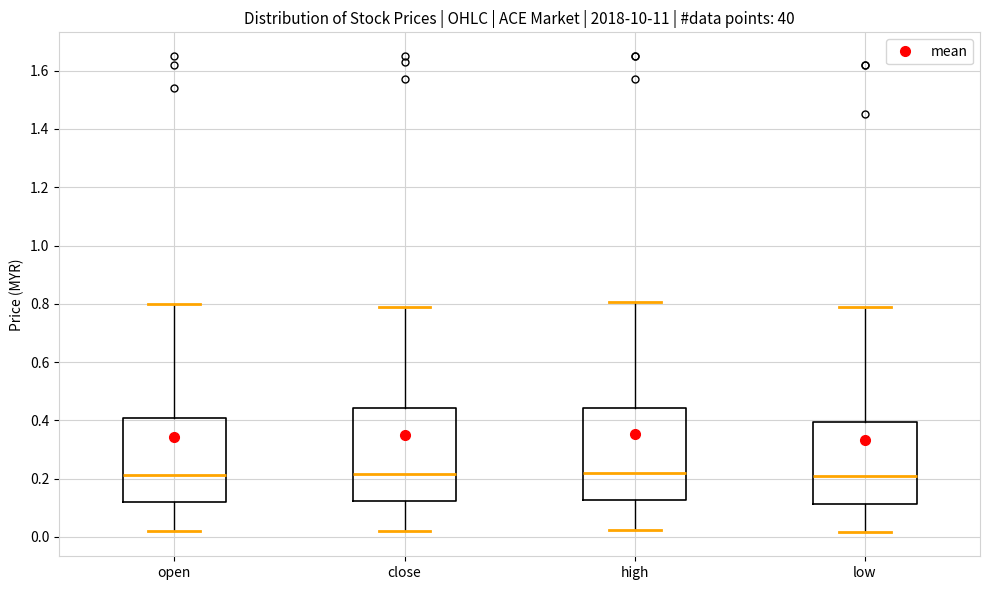

Where does the upper whisker of the box for high end on the y-axis? The values are not printed on the chart, so give them approximately, as read against the axis.

0.80